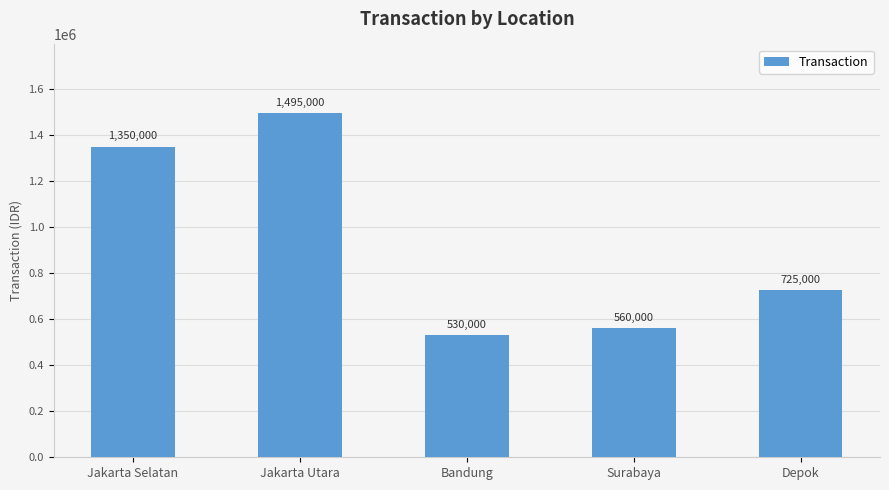

What is the average value?

932000